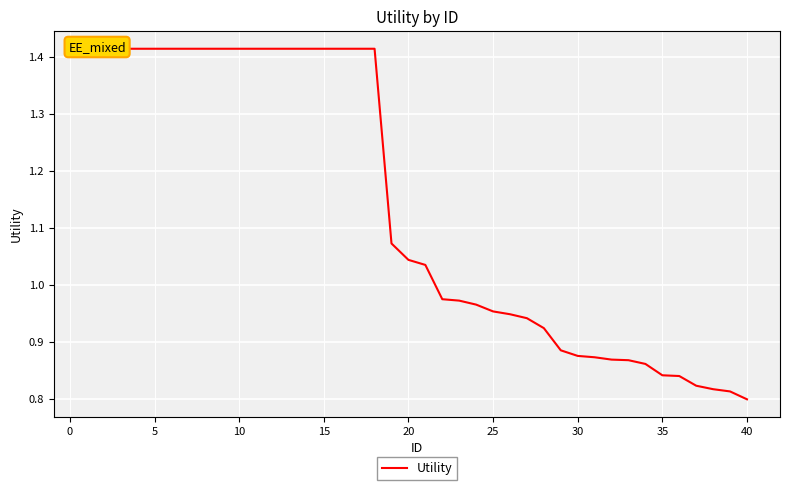

Is this an area chart (filled region under the line)?

No